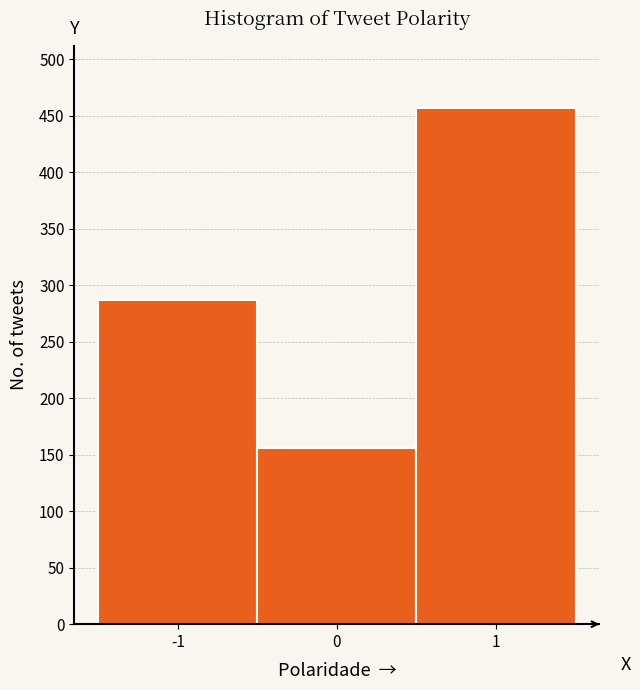

Reading left to right, list every bar in this chart as the range it spans on the x-axis followed by its height. The values are not printed on the chart, so give them approximately, as read against the axis.

-1.5 to -0.5: 285
-0.5 to 0.5: 155
0.5 to 1.5: 455